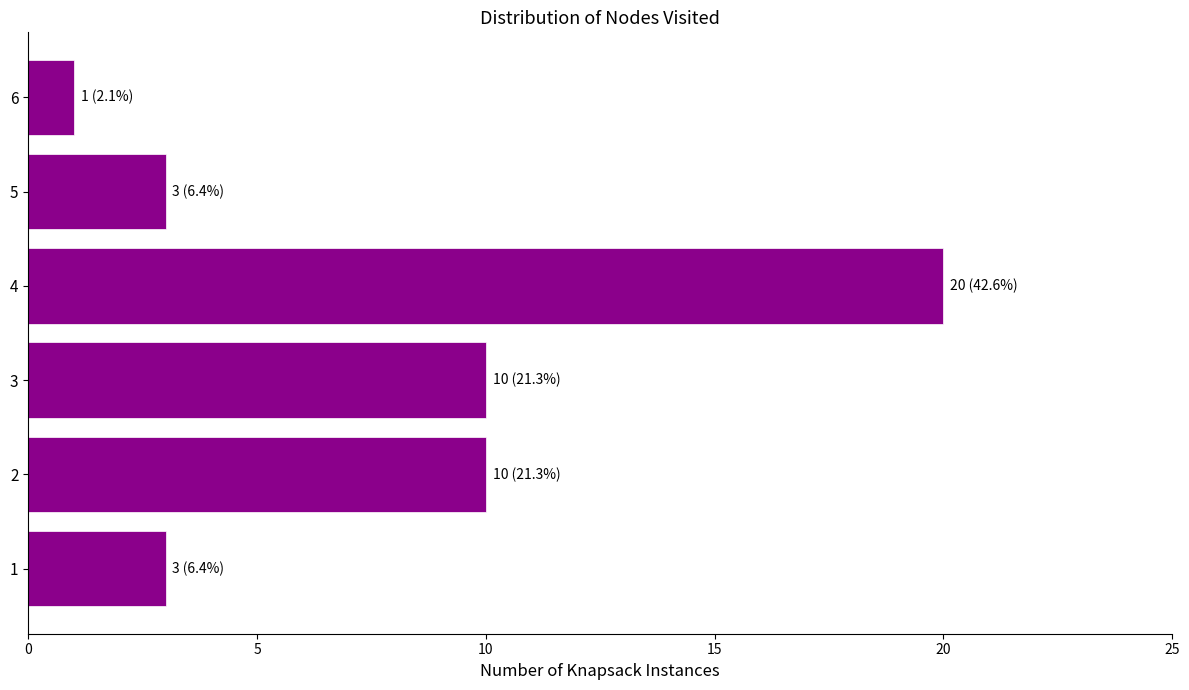

Is it true that the value at 3 is 10?

True